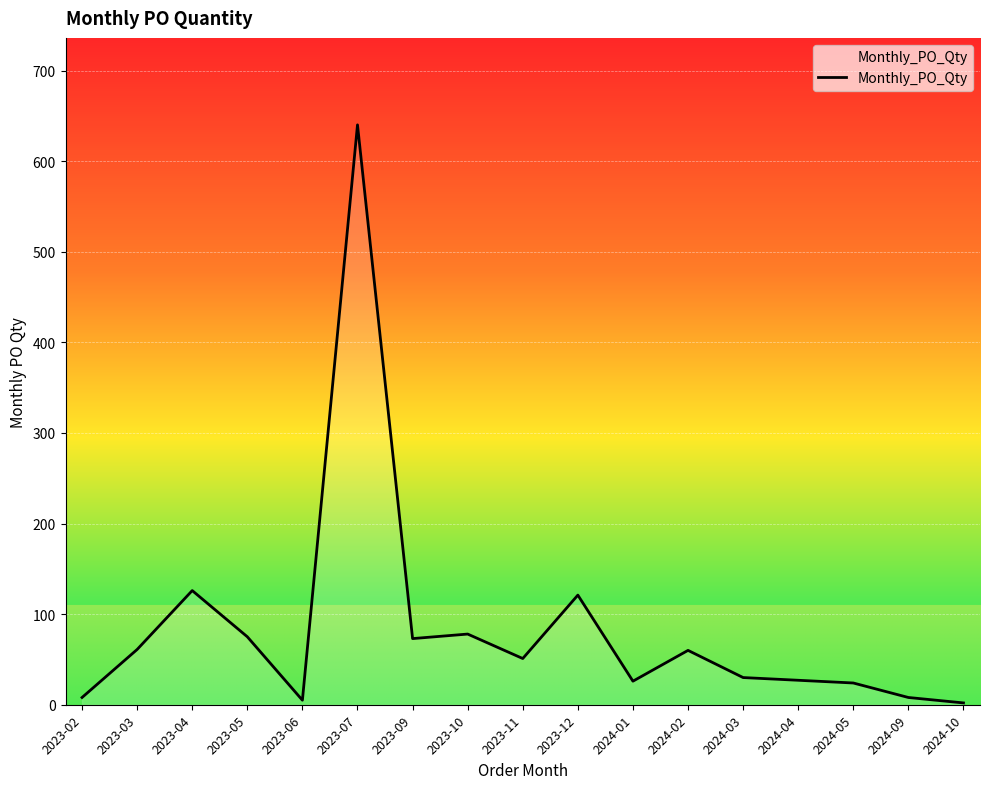

Is this an area chart (filled region under the line)?

No